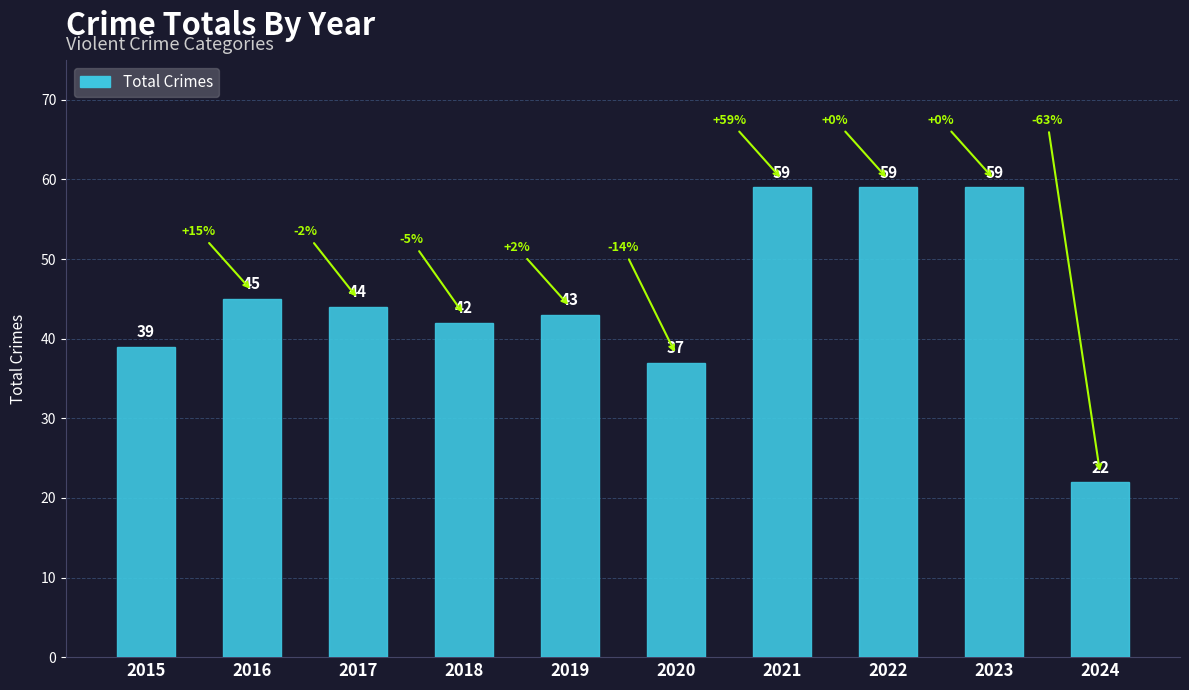

True or false: the data shows 101 at 2023.

False